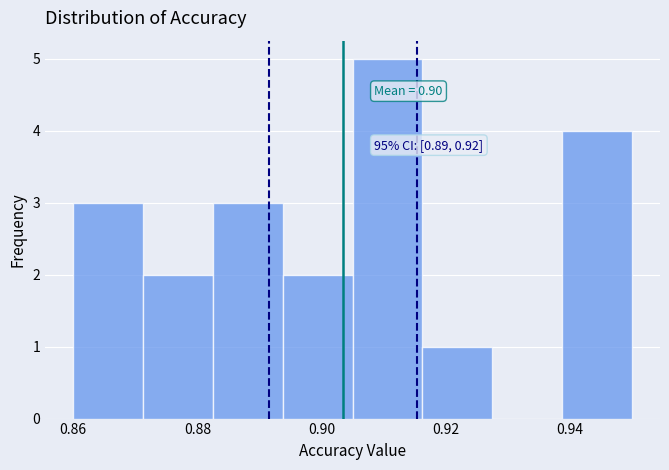

Over which range of the x-axis is the bar tallest?

0.906 to 0.916